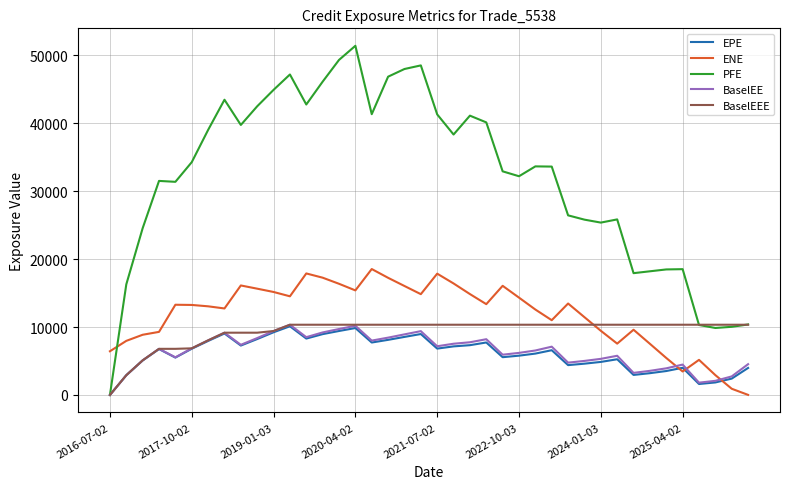

Which series has the largest range (max minus min)?

PFE